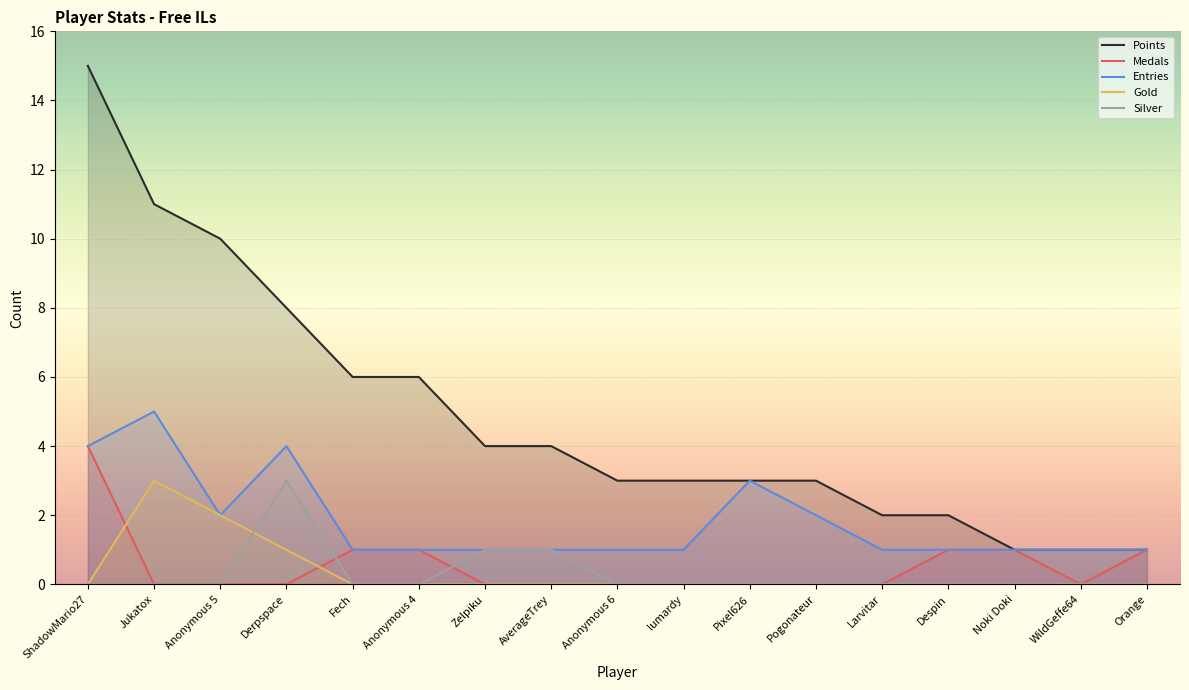

True or false: Silver and Points cross at least once.

False